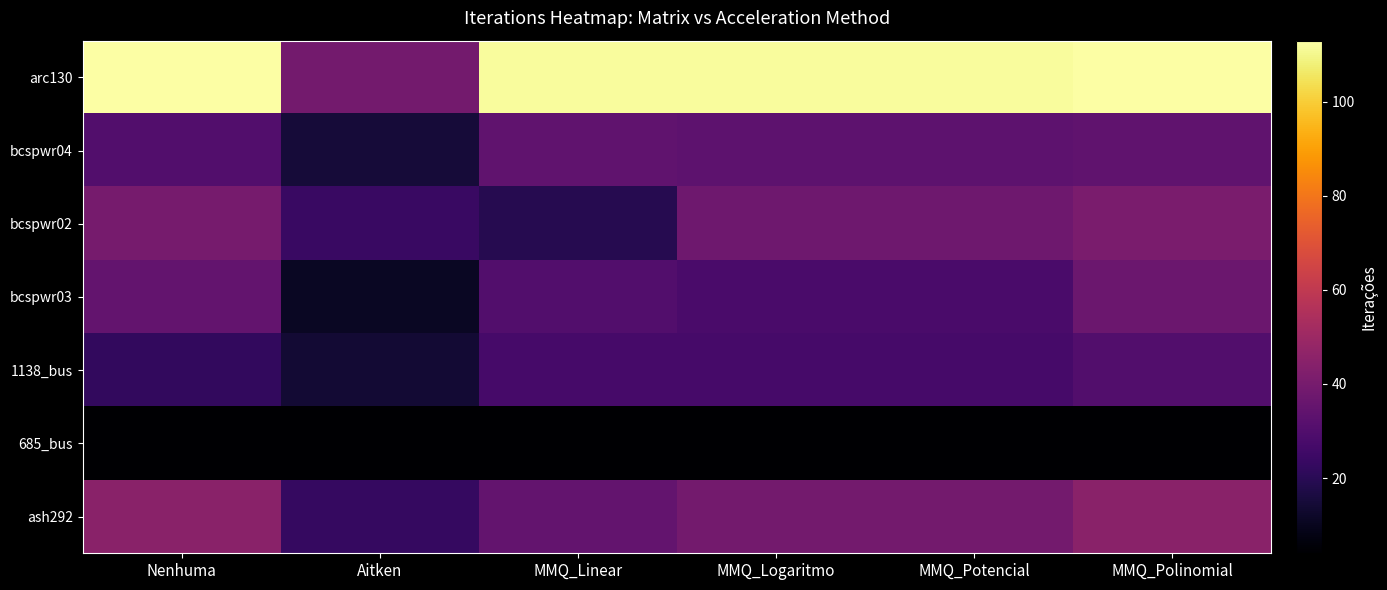

Rank the series by their maximum value, from highest to lowest.

arc130, ash292, bcspwr02, bcspwr03, bcspwr04, 1138_bus, 685_bus